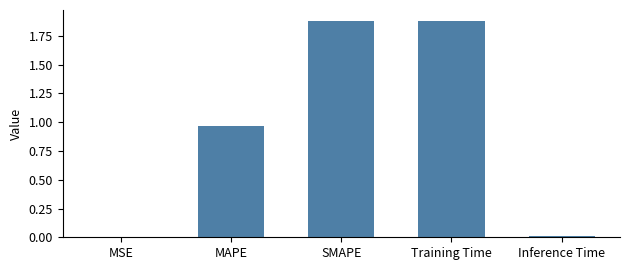

The chart shows a value of 1.9 at Training Time. True or false?

True